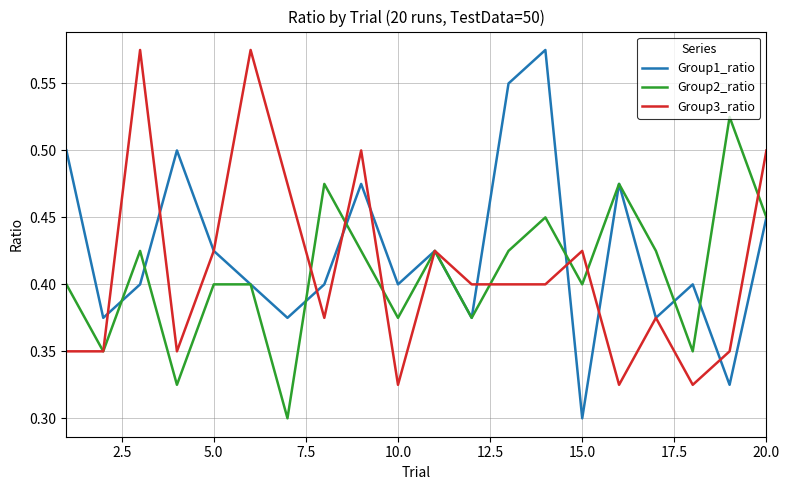

Which series has the largest range (max minus min)?

Group1_ratio